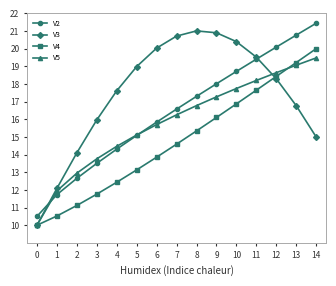

What is the value of the V3 point at the 4th from the left?

16.0